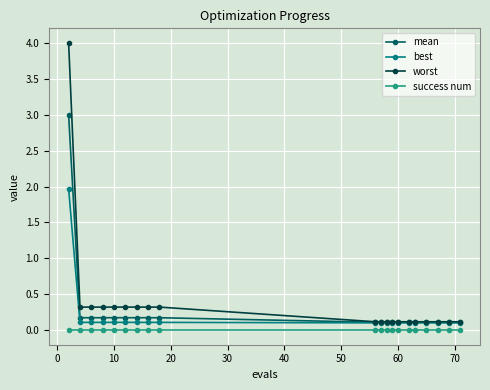

True or false: best and success num intersect in this chart.

False